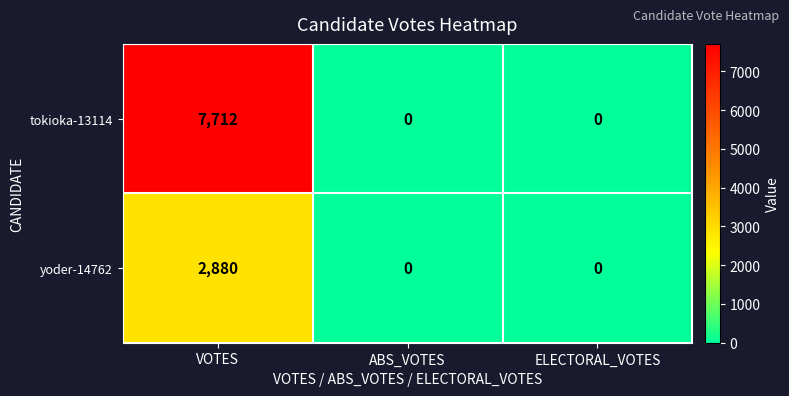

At how many categories does at least one series exceed 2664?

1